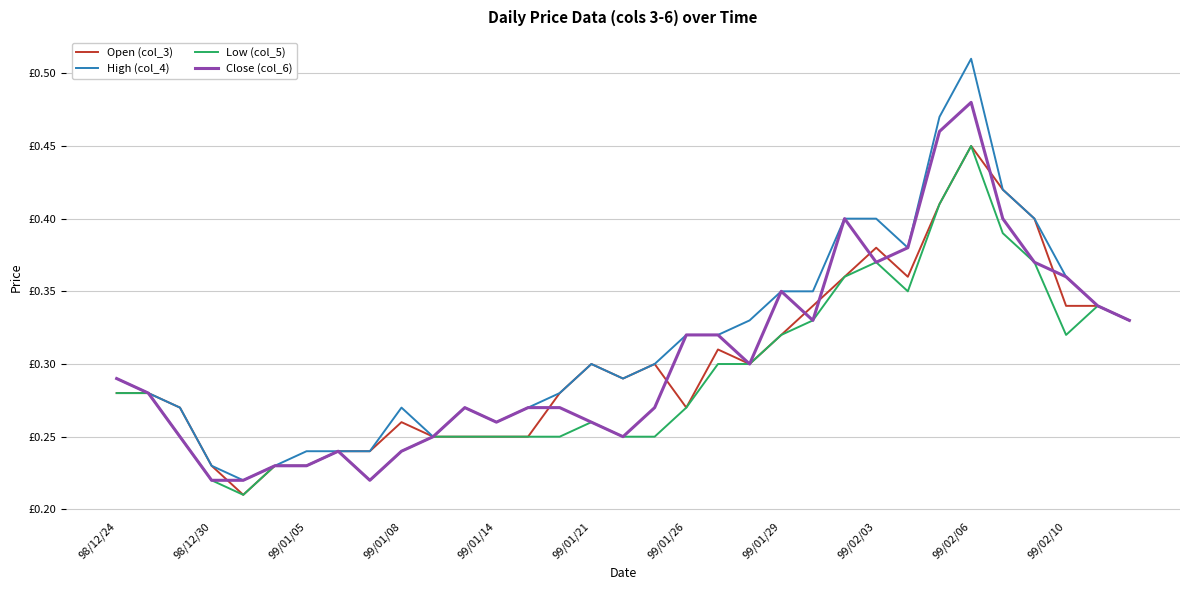

True or false: Open (col_3) has more than 2 interior local peaks.

True